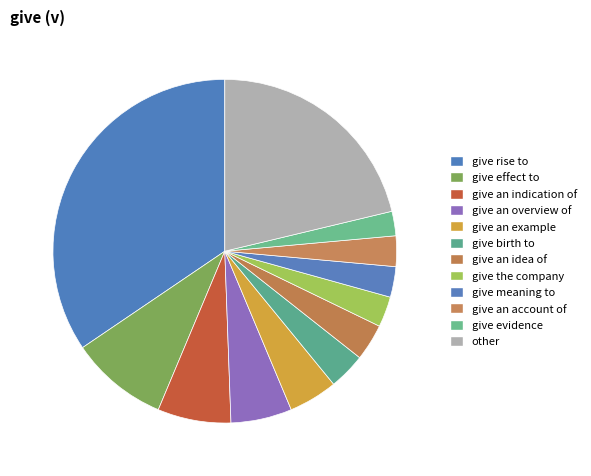

Do give effect to and give evidence together represent more than half of the pie?

No